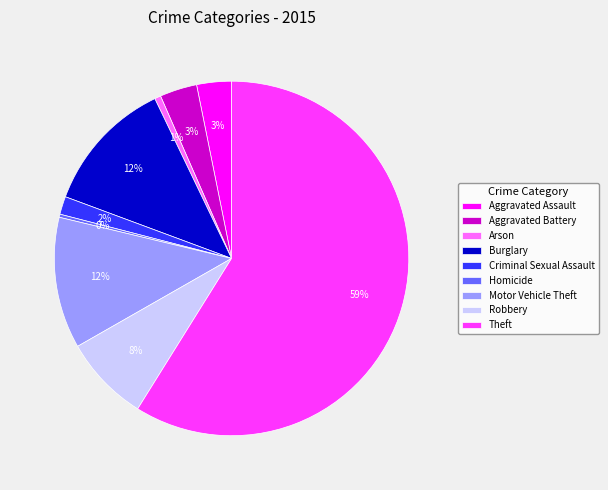

Do Motor Vehicle Theft and Criminal Sexual Assault together represent more than half of the pie?

No